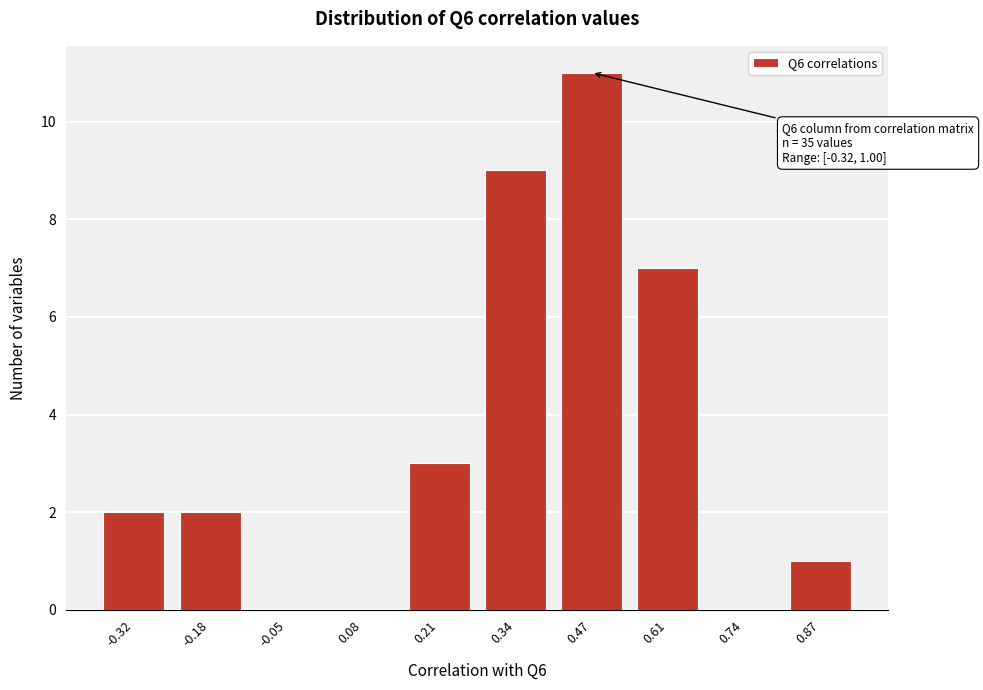

Between 0.34 and -0.18, which is larger?

0.34